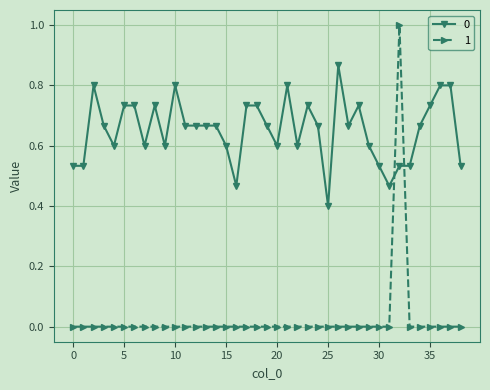

True or false: 0 and 1 cross at least once.

True